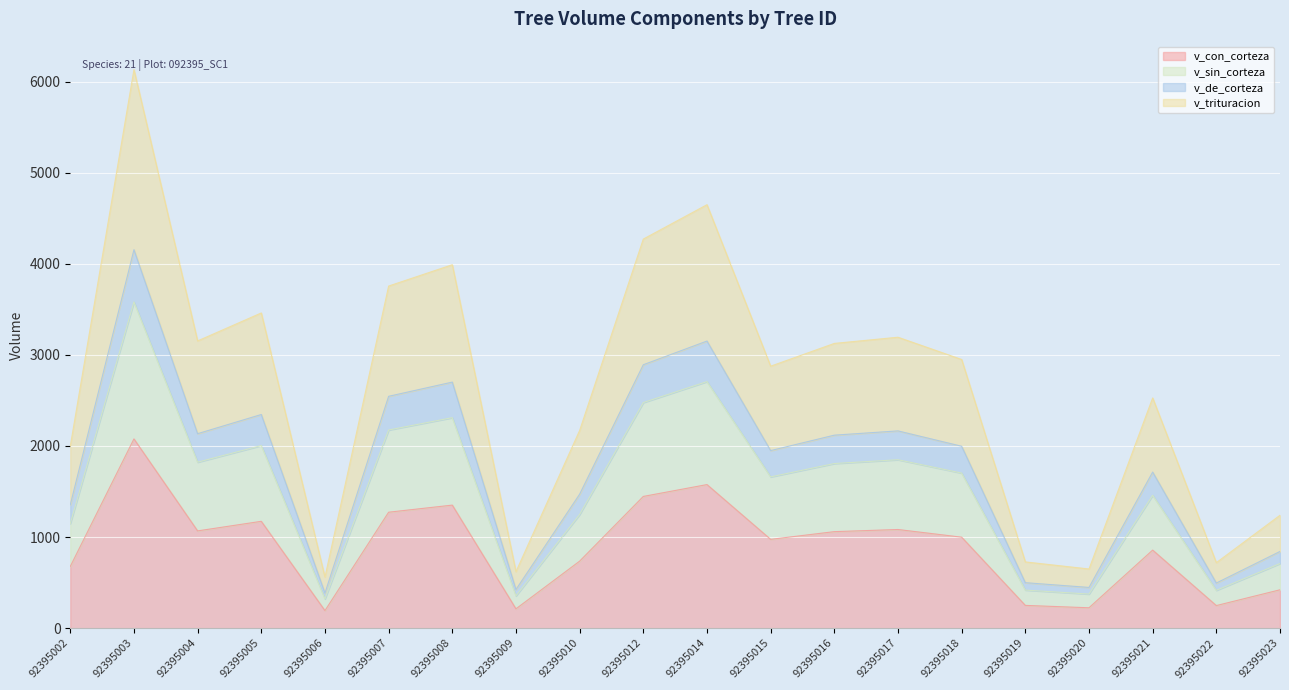

The v_con_corteza series shows 1055.8 at 92395002. True or false?

False